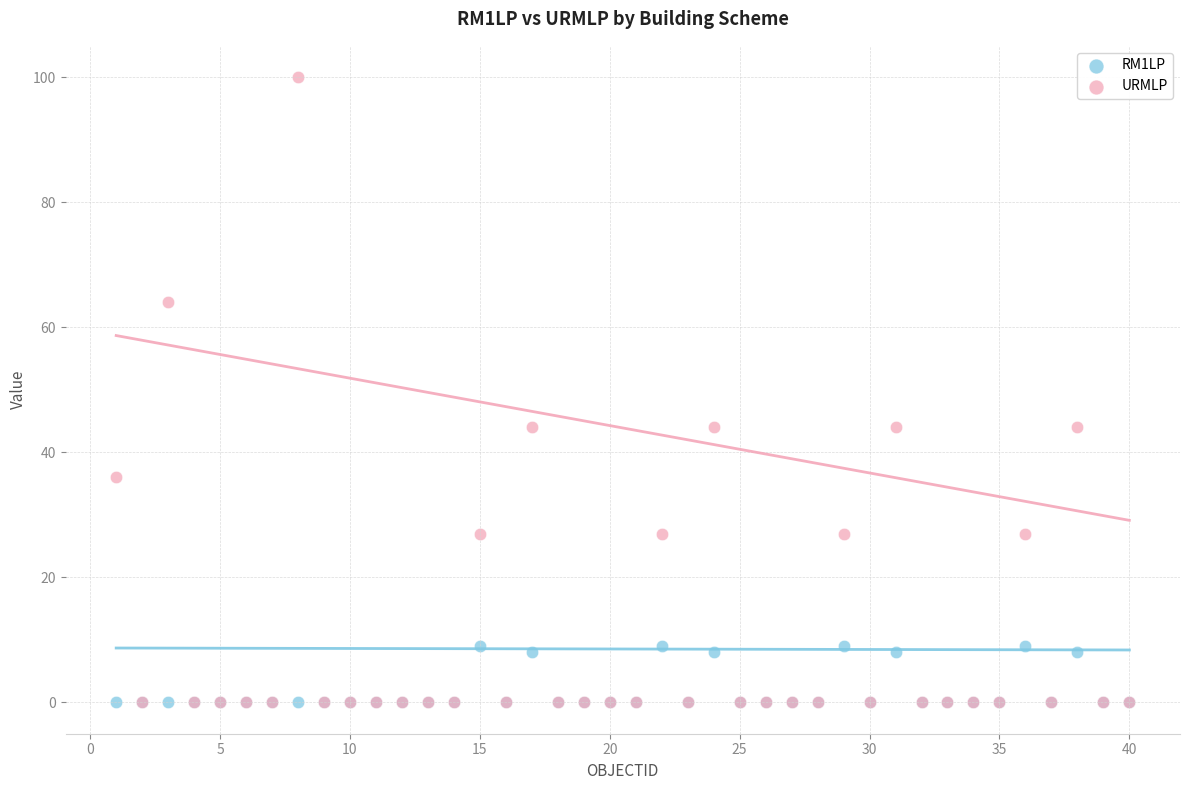

What are all the series names shown in the legend?

RM1LP, URMLP